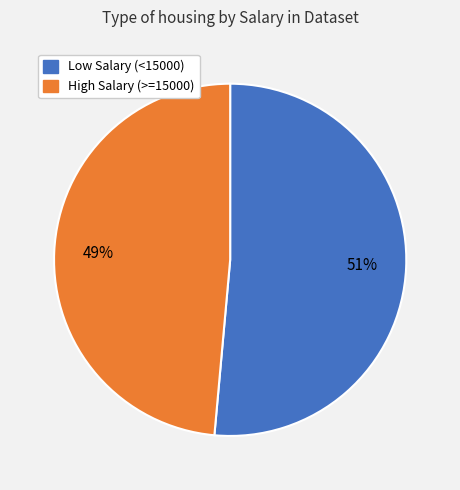

To the nearest percent, what is the average slice percentage?

50%